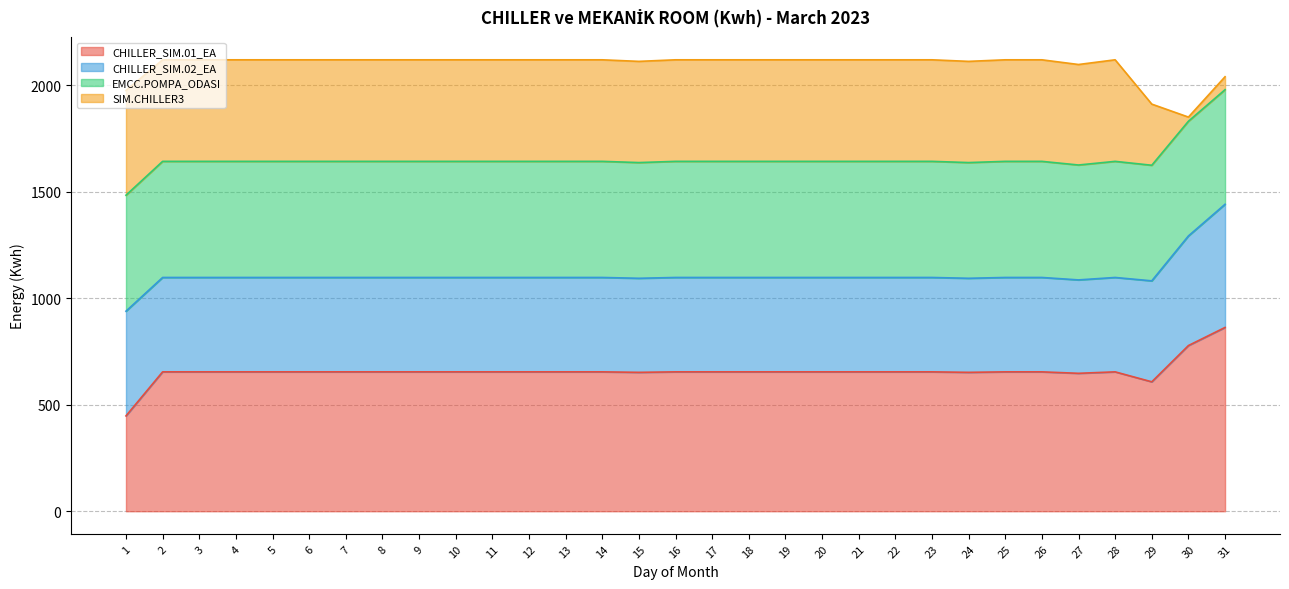

Is the value of CHILLER_SIM.02_EA at 27 greater than the value of CHILLER_SIM.01_EA at 20?

No